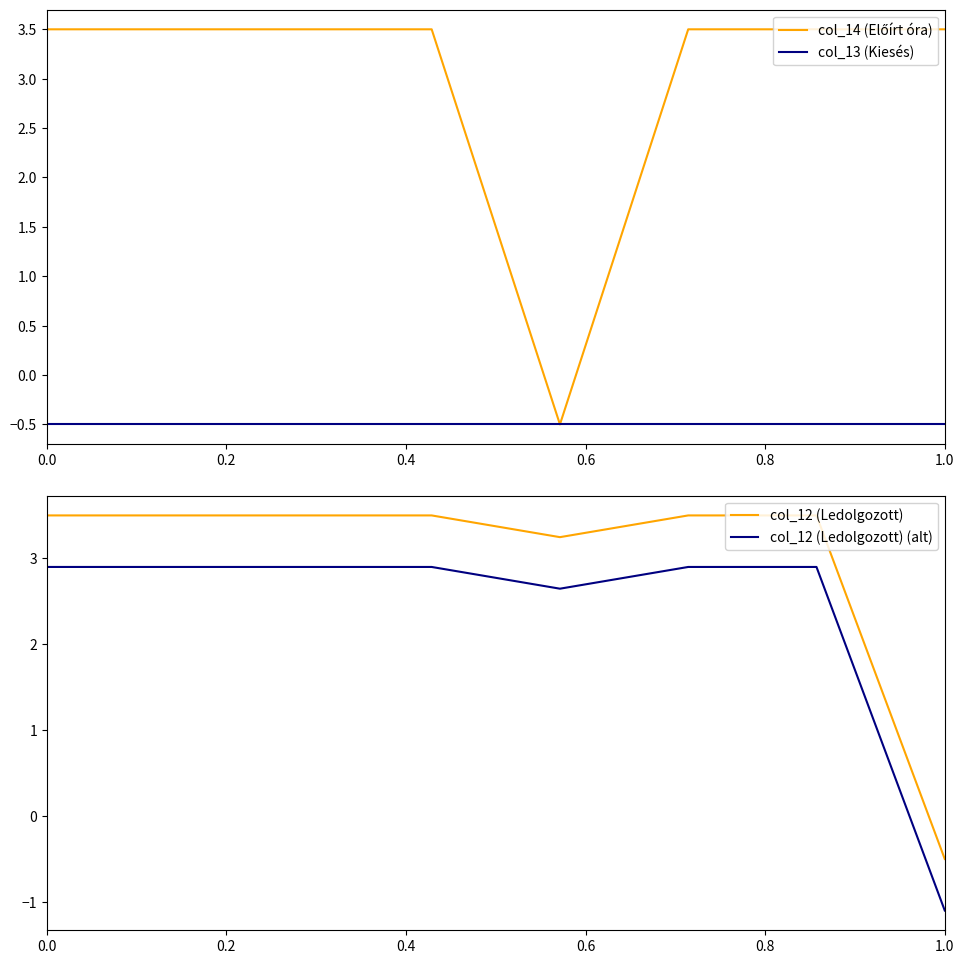

What is the maximum value shown in the chart?

3.5